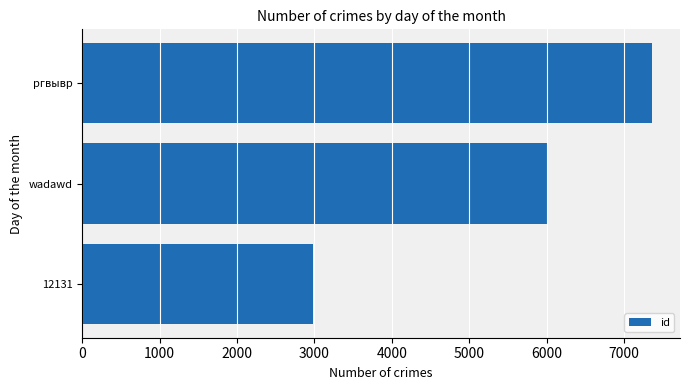

What is the sum of the values at wadawd and 12131?

8975